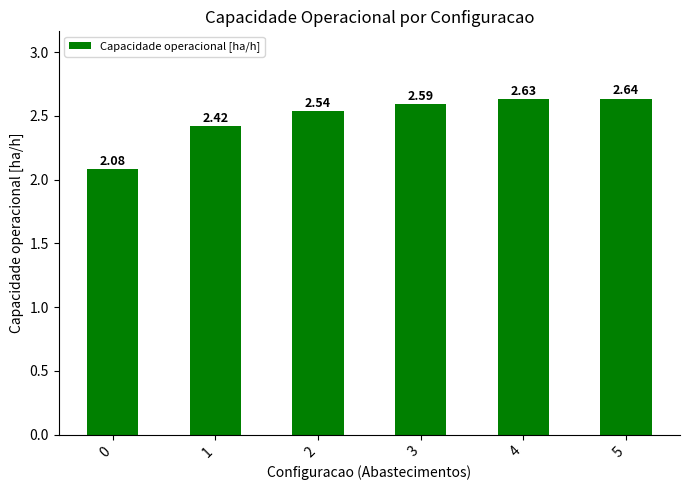

Rank the categories by value from highest to lowest.

5, 4, 3, 2, 1, 0